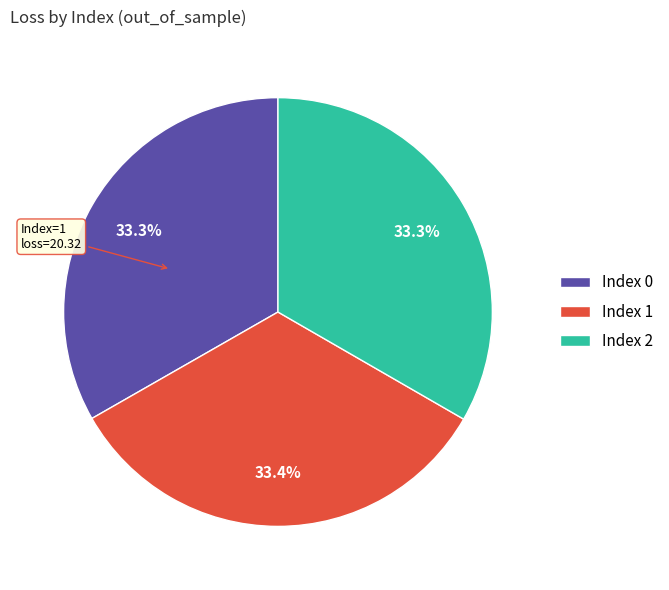

What is the ratio of the value at Index 1 to the value at Index 0?

1.0